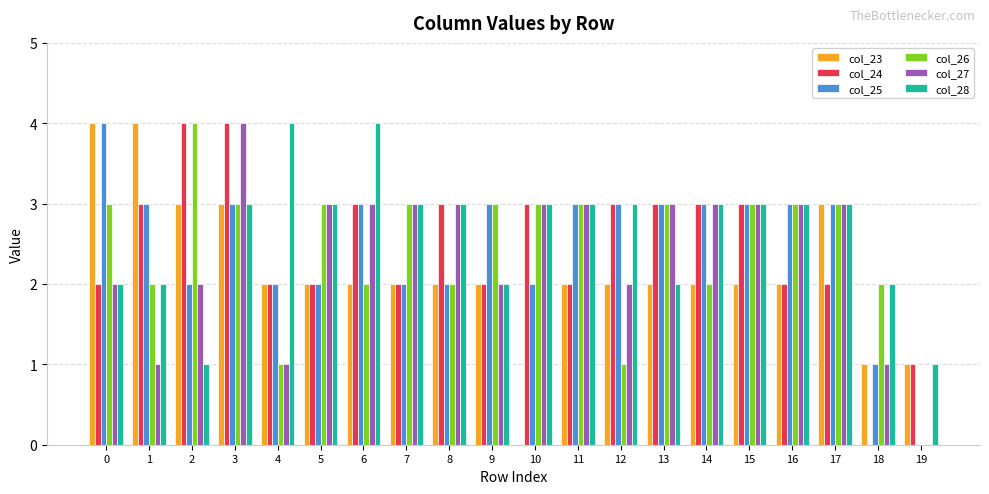

At which category is the sum across all series the highest?

3